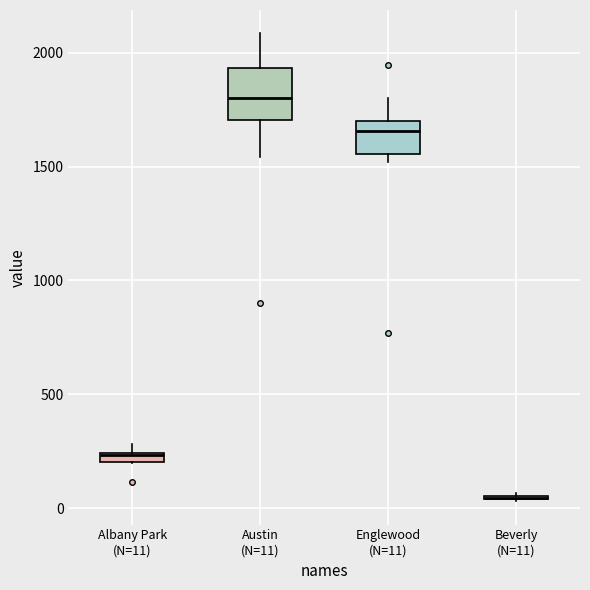

Which box is the tallest, from its lower edge to its upper edge?

Austin (N=11)